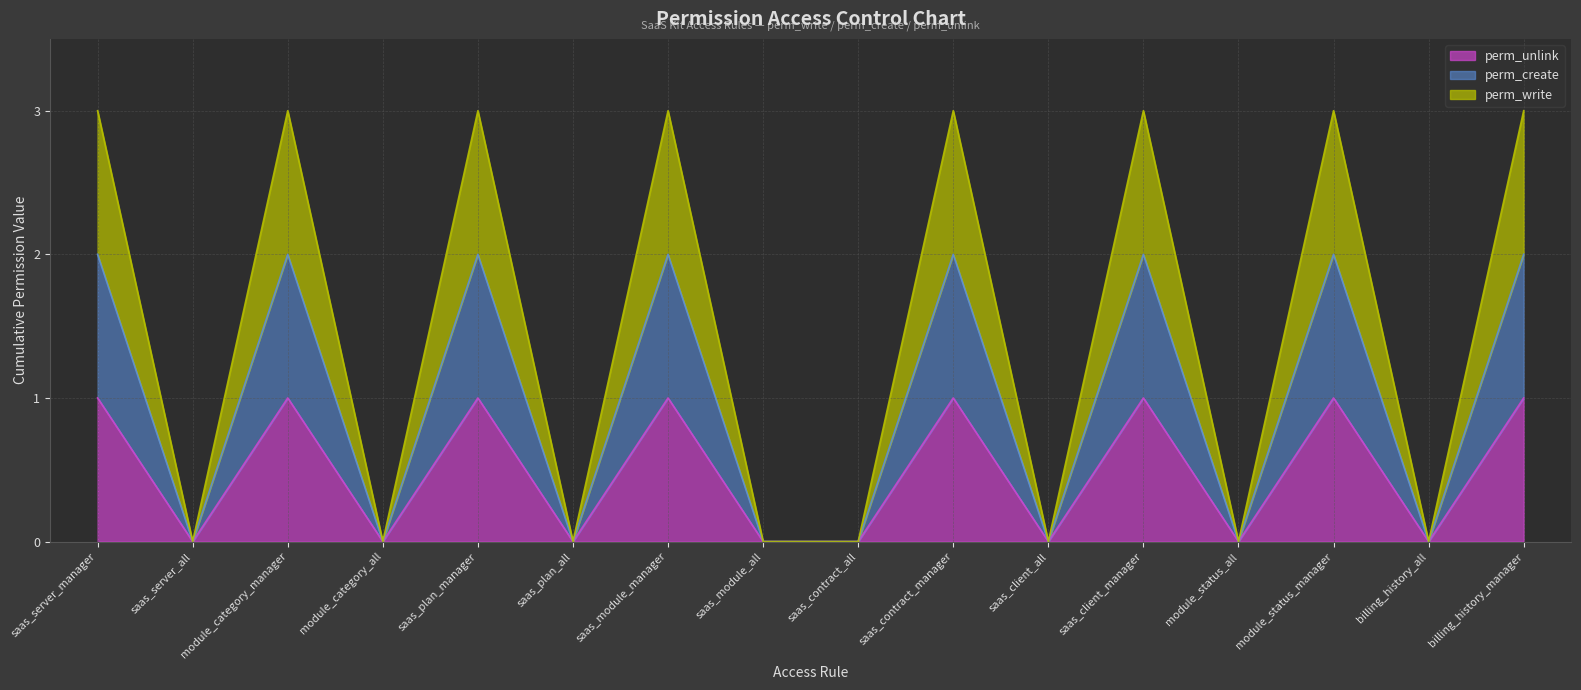

List the labels in order of perm_unlink value, largest first.

saas_server_manager, module_category_manager, saas_plan_manager, saas_module_manager, saas_contract_manager, saas_client_manager, module_status_manager, billing_history_manager, saas_server_all, module_category_all, saas_plan_all, saas_module_all, saas_contract_all, saas_client_all, module_status_all, billing_history_all